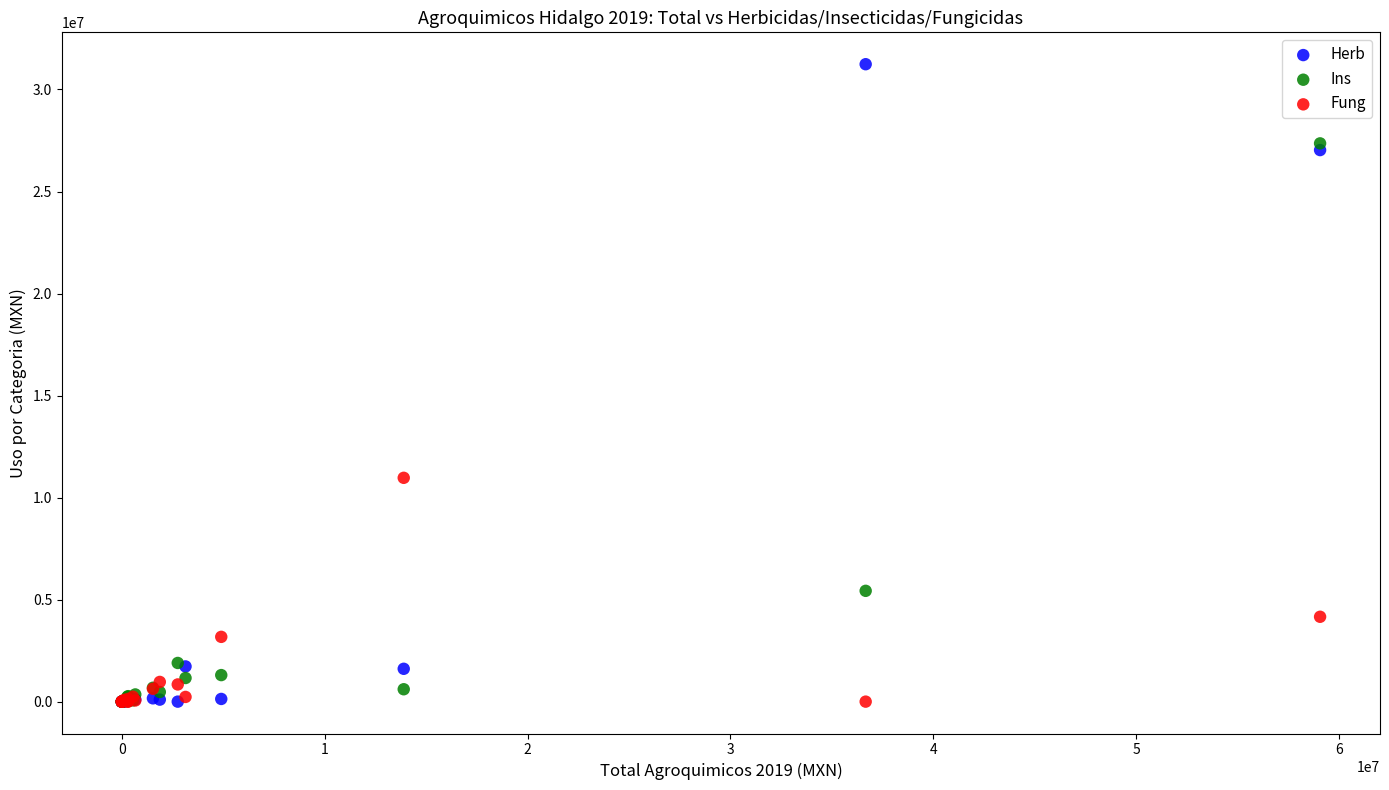

In the Ins series, what Y value is closest to 13679738?

5429962.7